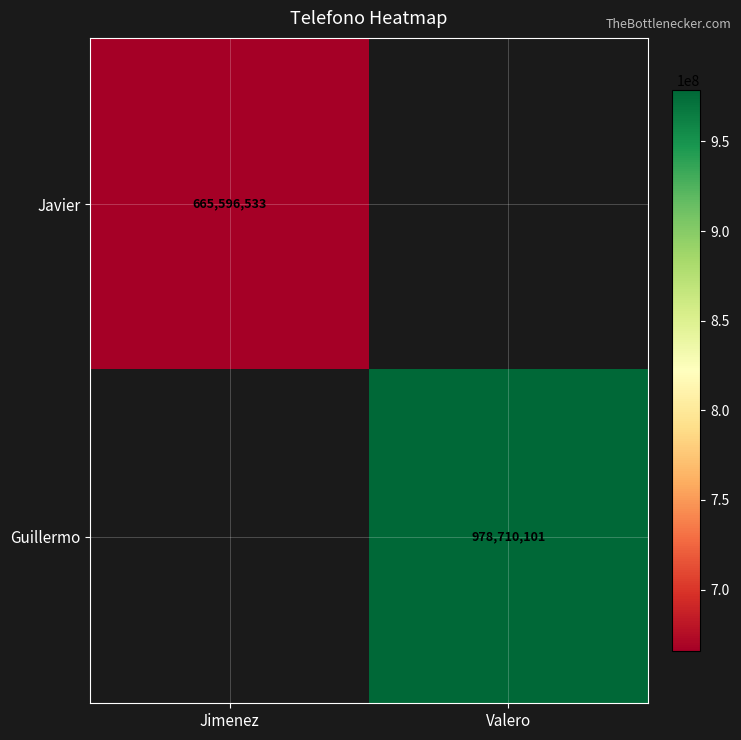

How many categories are shown in the chart?

2